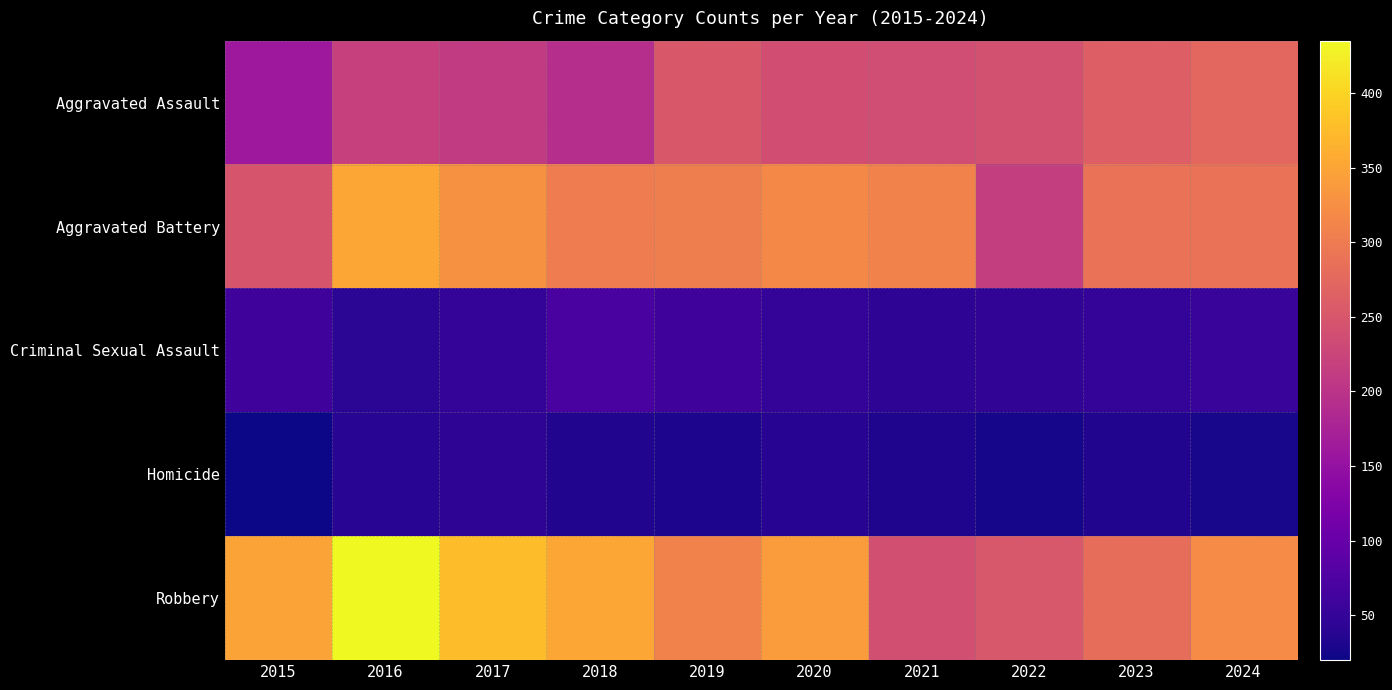

Reading left to right, extract all data points from this chart.

Aggravated Assault: 2015=161	2016=219	2017=211	2018=192	2019=253	2020=238	2021=237	2022=242	2023=263	2024=273
Aggravated Battery: 2015=247	2016=353	2017=327	2018=301	2019=305	2020=317	2021=309	2022=215	2023=289	2024=289
Criminal Sexual Assault: 2015=60	2016=42	2017=49	2018=70	2019=59	2020=49	2021=44	2022=47	2023=49	2024=54
Homicide: 2015=20	2016=40	2017=44	2018=33	2019=30	2020=39	2021=32	2022=26	2023=33	2024=27
Robbery: 2015=349	2016=435	2017=376	2018=353	2019=309	2020=340	2021=240	2022=251	2023=281	2024=321